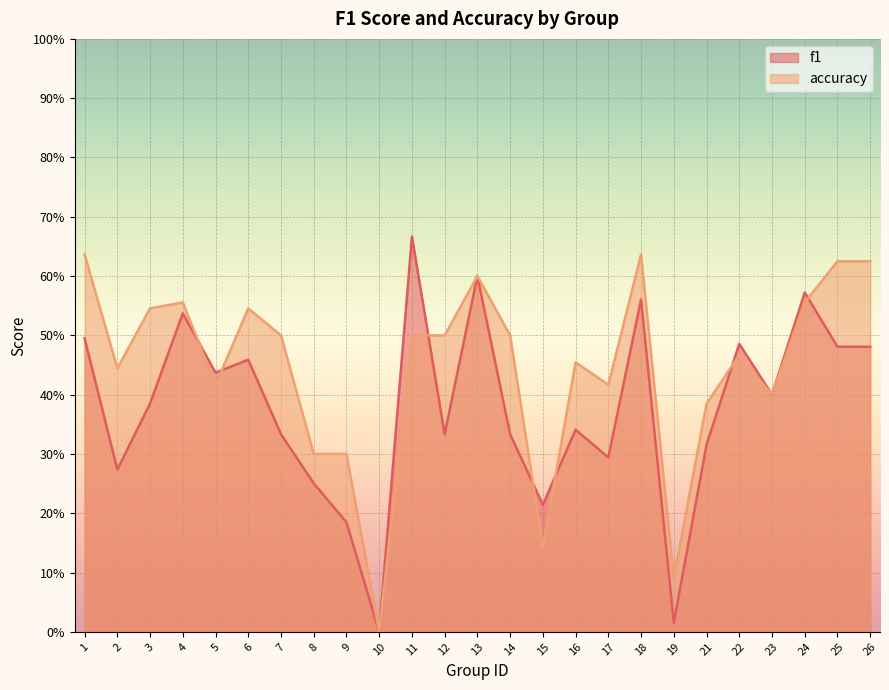

The accuracy series shows 0.3 at 13. True or false?

False